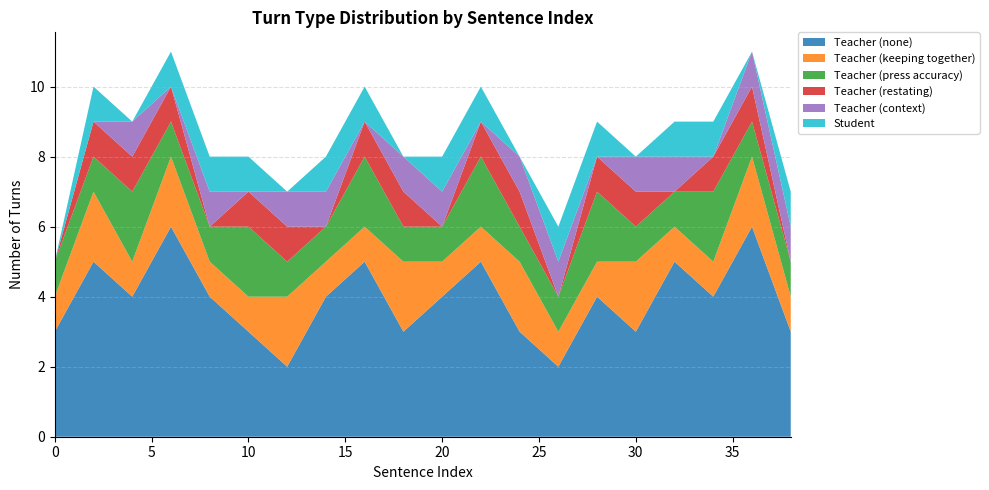

Reading left to right, transcribe all the data shown in this chart.

Teacher (none): 3	5	4	6	4	3	2	4	5	3	4	5	3	2	4	3	5	4	6	3
Teacher (keeping together): 1	2	1	2	1	1	2	1	1	2	1	1	2	1	1	2	1	1	2	1
Teacher (press accuracy): 1	1	2	1	1	2	1	1	2	1	1	2	1	1	2	1	1	2	1	1
Teacher (restating): 0	1	1	1	0	1	1	0	1	1	0	1	1	0	1	1	0	1	1	0
Teacher (context): 0	0	1	0	1	0	1	1	0	1	1	0	1	1	0	1	1	0	1	1
Student: 0	1	0	1	1	1	0	1	1	0	1	1	0	1	1	0	1	1	0	1